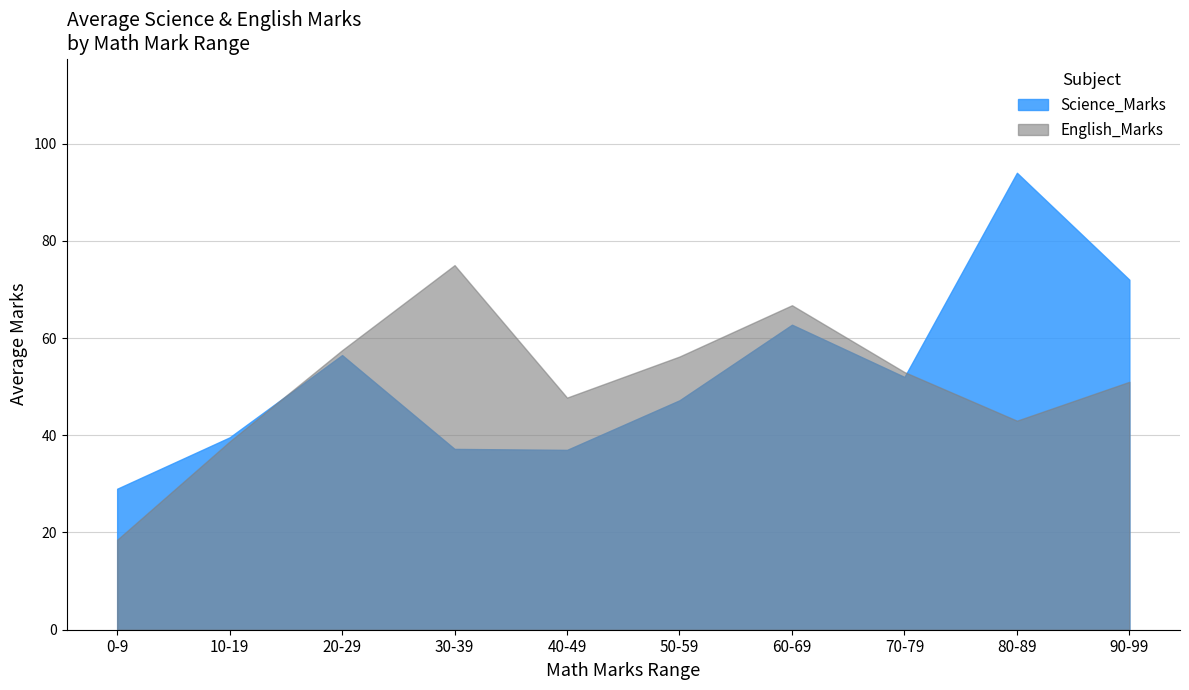

What position from the right is 70-79?

3